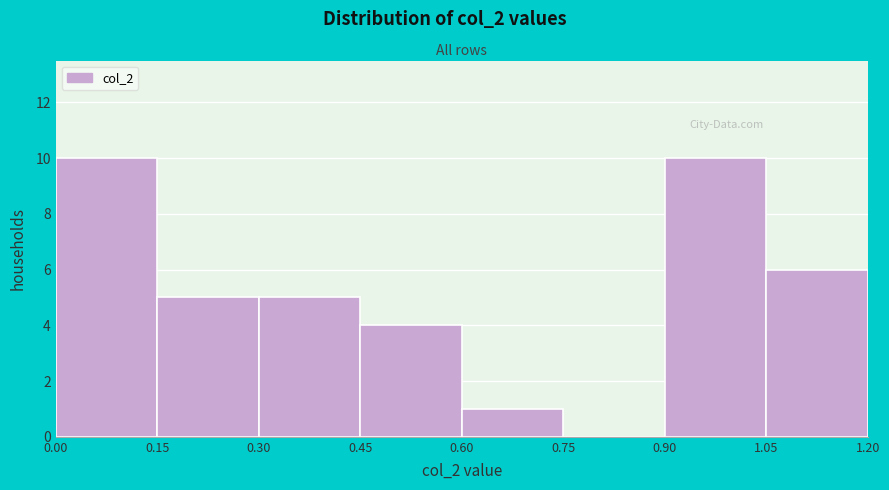

How tall is the bar that spans 0.45 to 0.60 on the x-axis? The values are not printed on the chart, so give them approximately, as read against the axis.

4